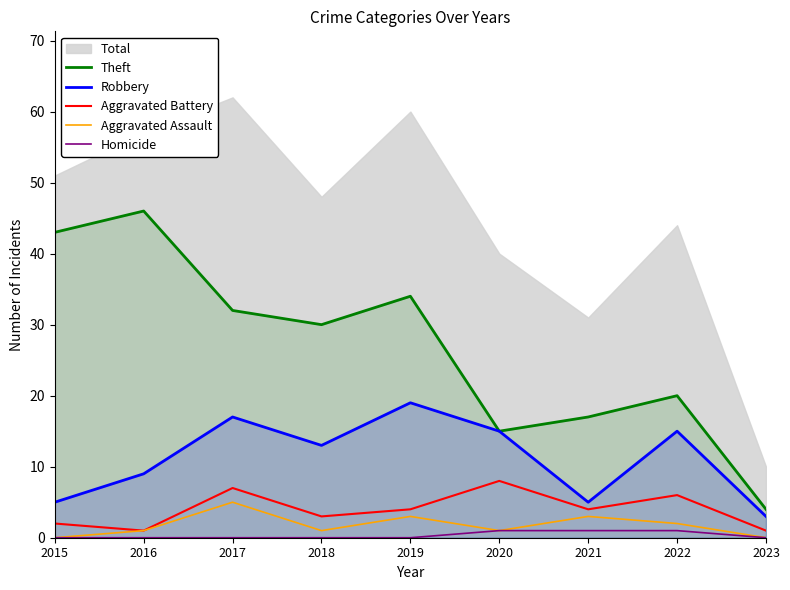

Is it true that Robbery equals 12 at 2017?

False